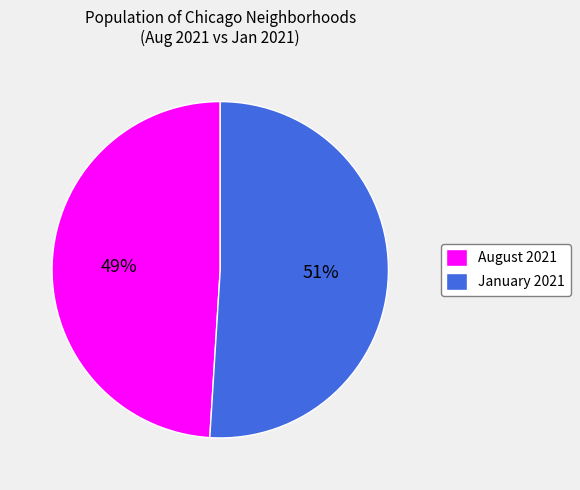

Is there any slice that represents more than half of the pie?

Yes